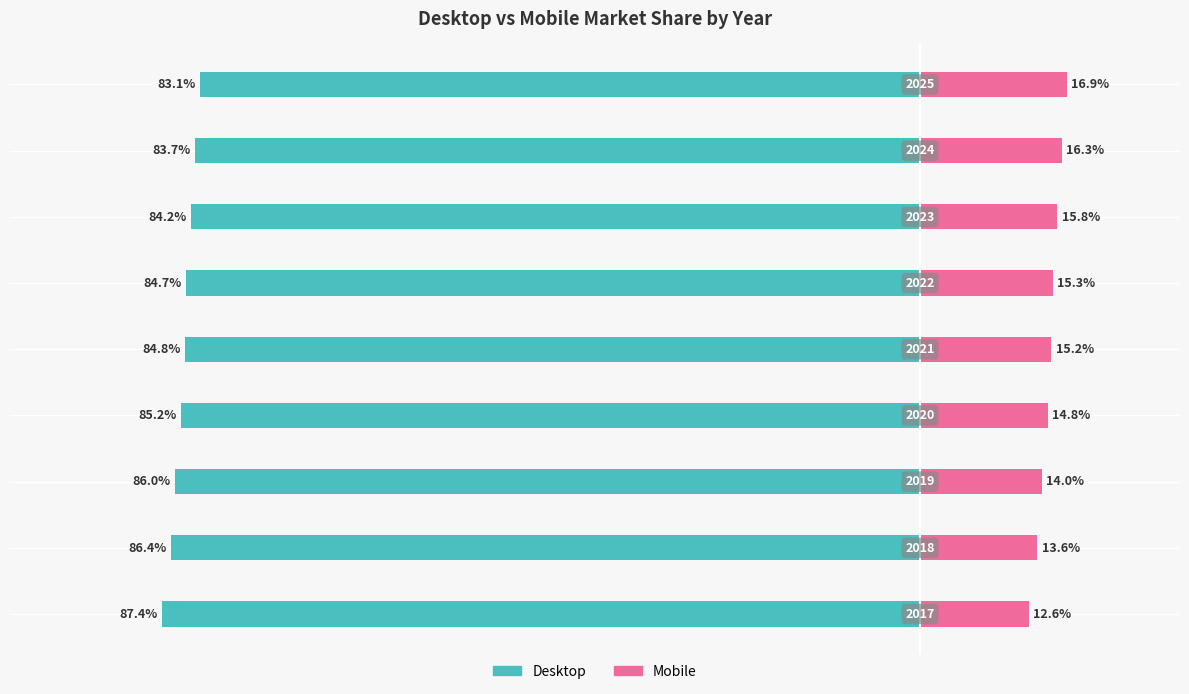

How many groups of bars are there?

9